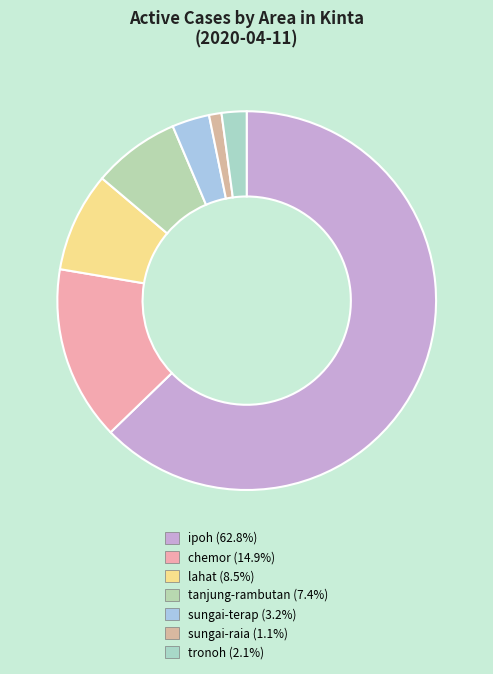

What is the largest slice in the pie chart?

ipoh